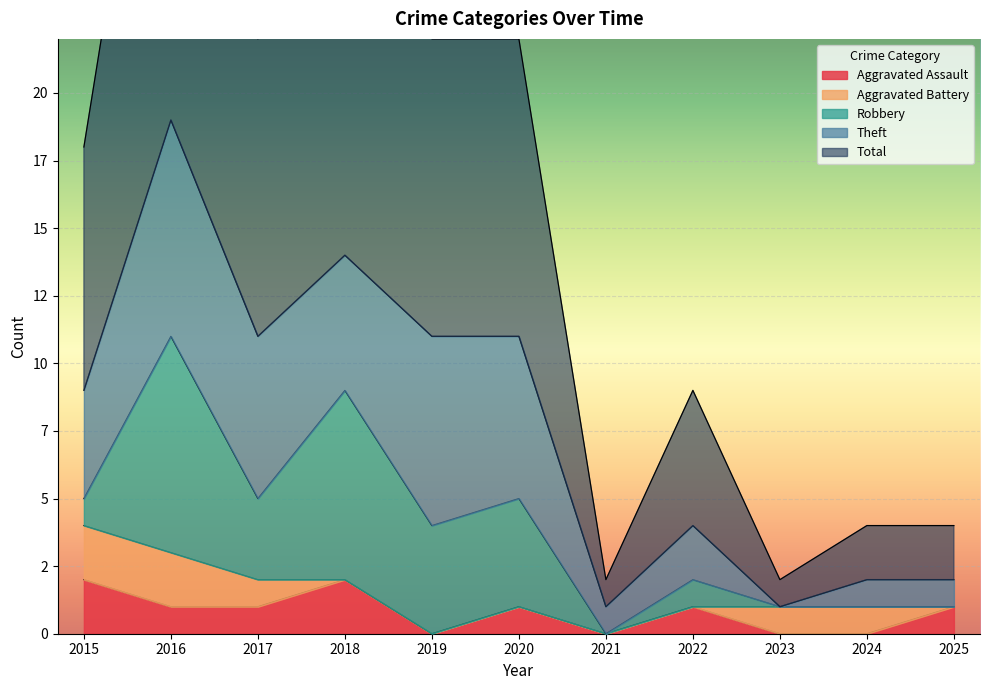

How many Theft values are between 1 and 6?

8